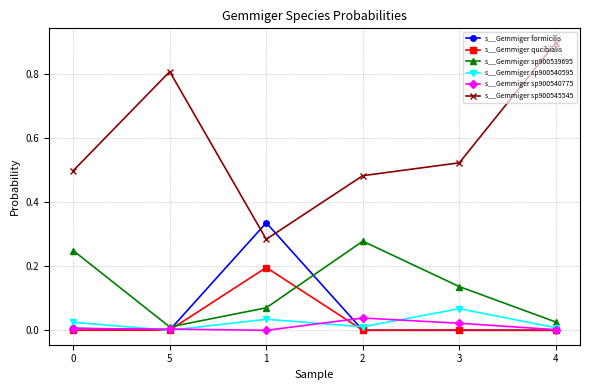

Which series has the largest total across all categories?

s__Gemmiger sp900545545